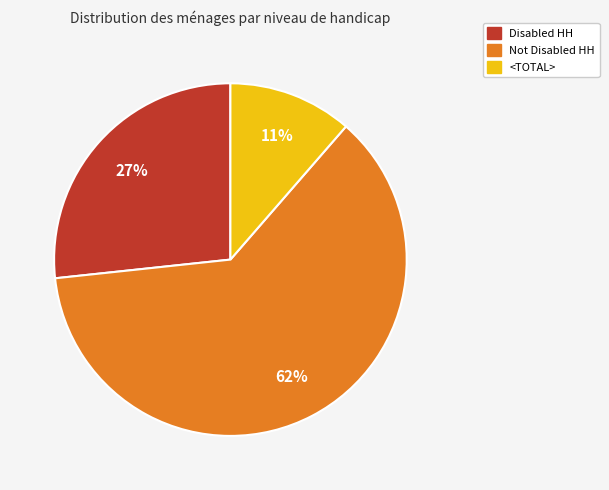

Does any single category account for the majority?

Yes